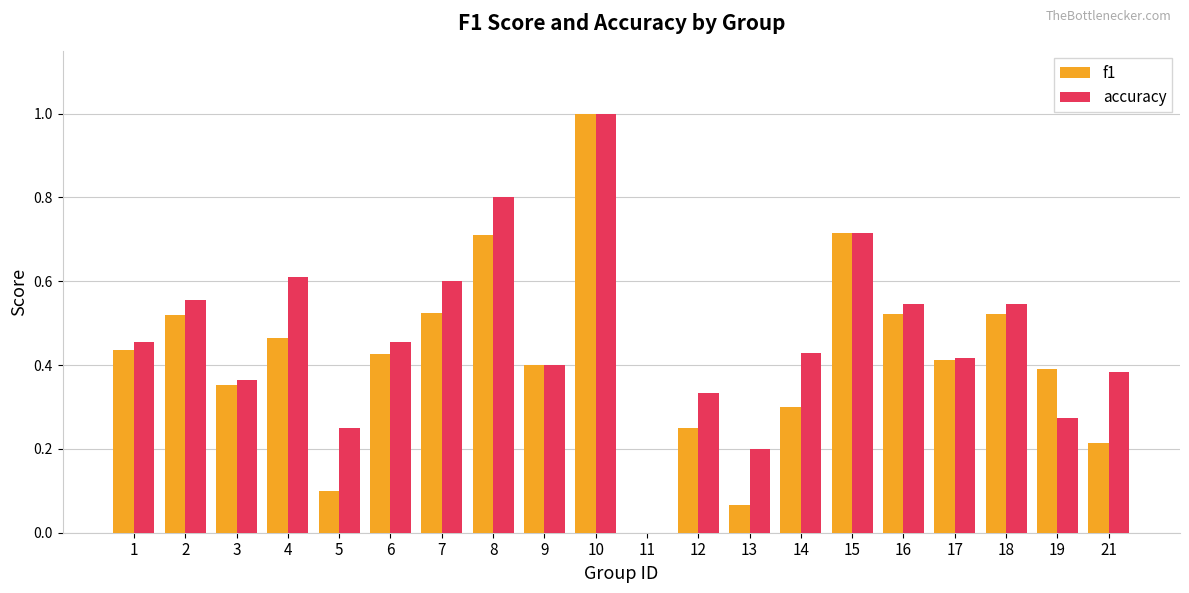

What is the total value across all series at 16?

1.1